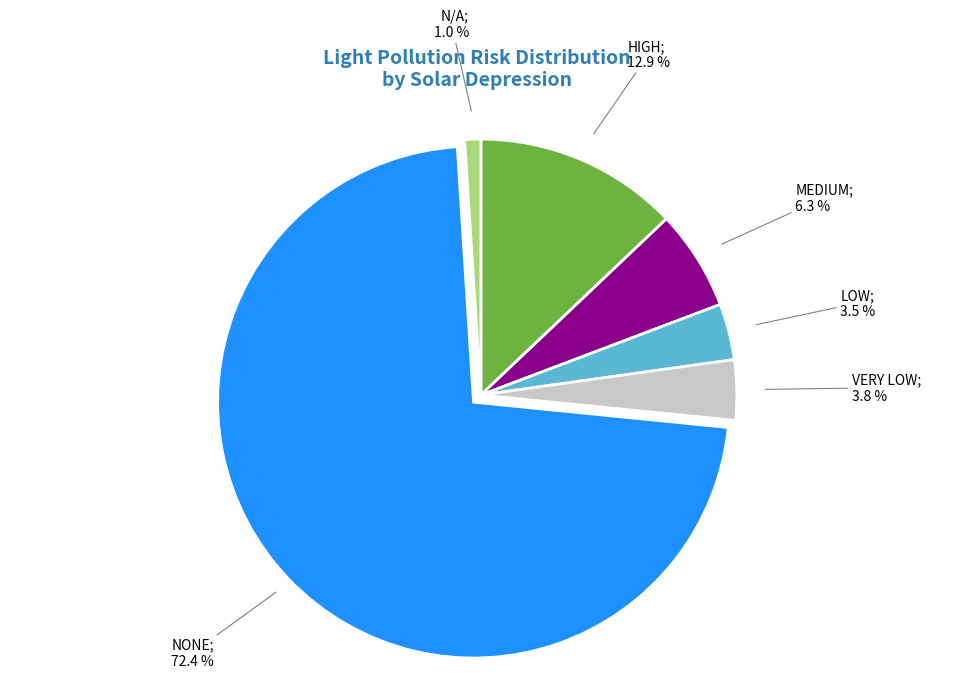

Does any single category account for the majority?

Yes